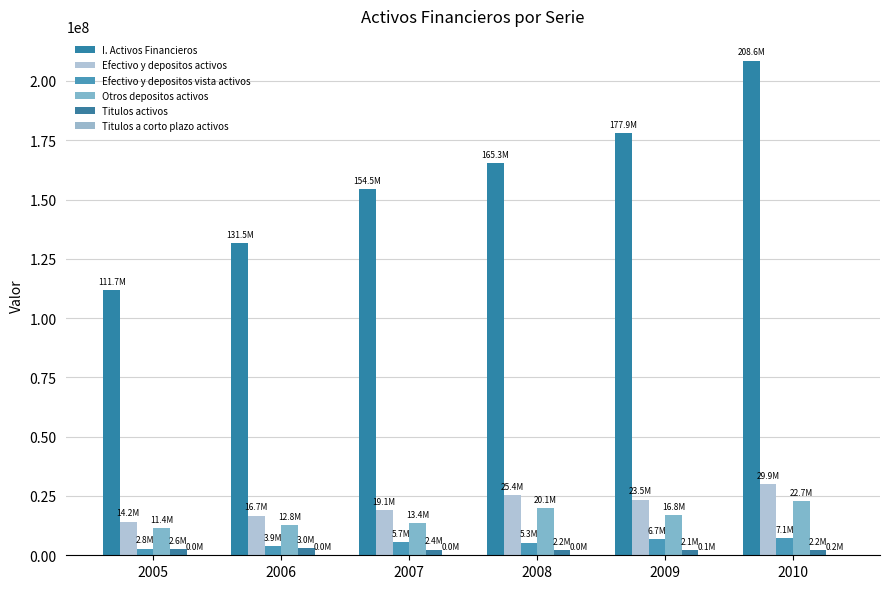

The Titulos activos series shows 2402090 at 2007. True or false?

True